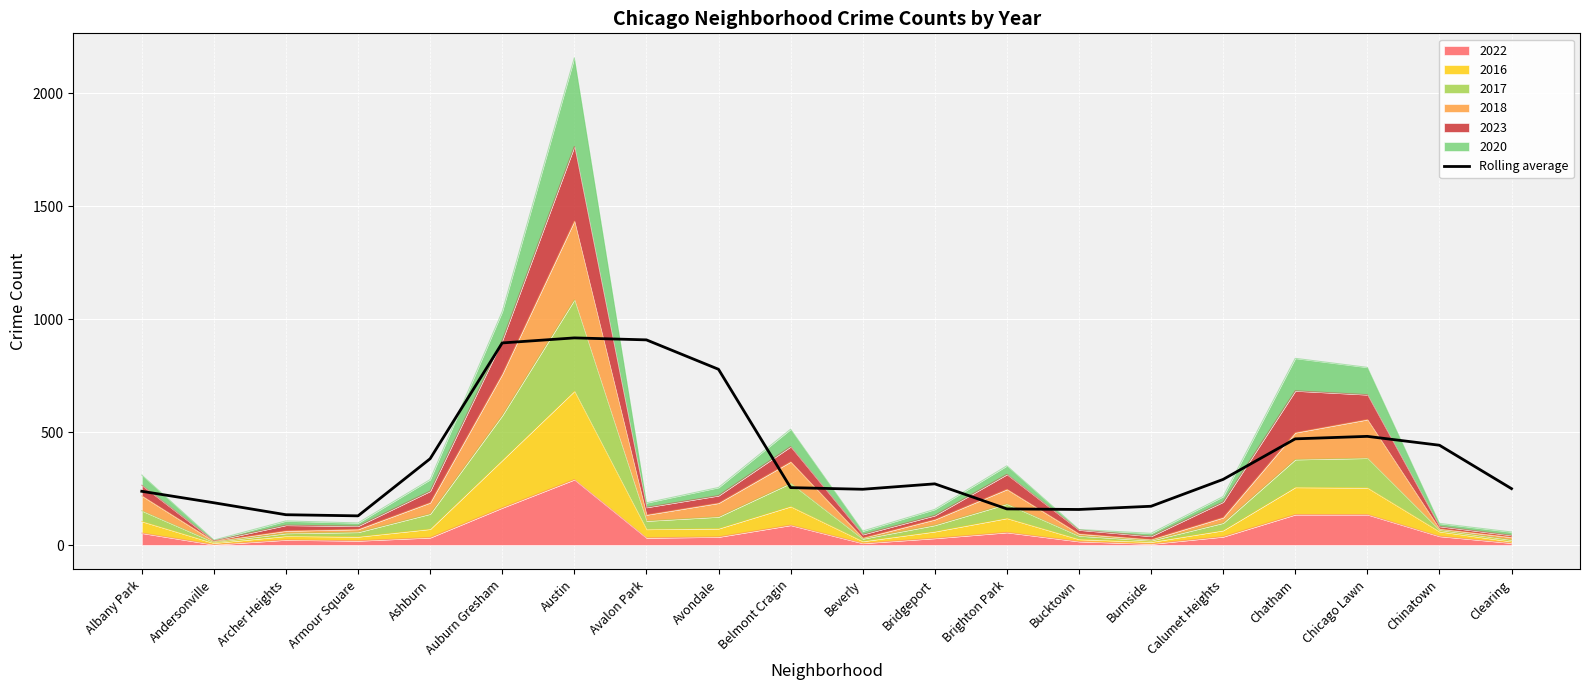

What is the ratio of the value at Austin to the value at Ashburn?

2.4